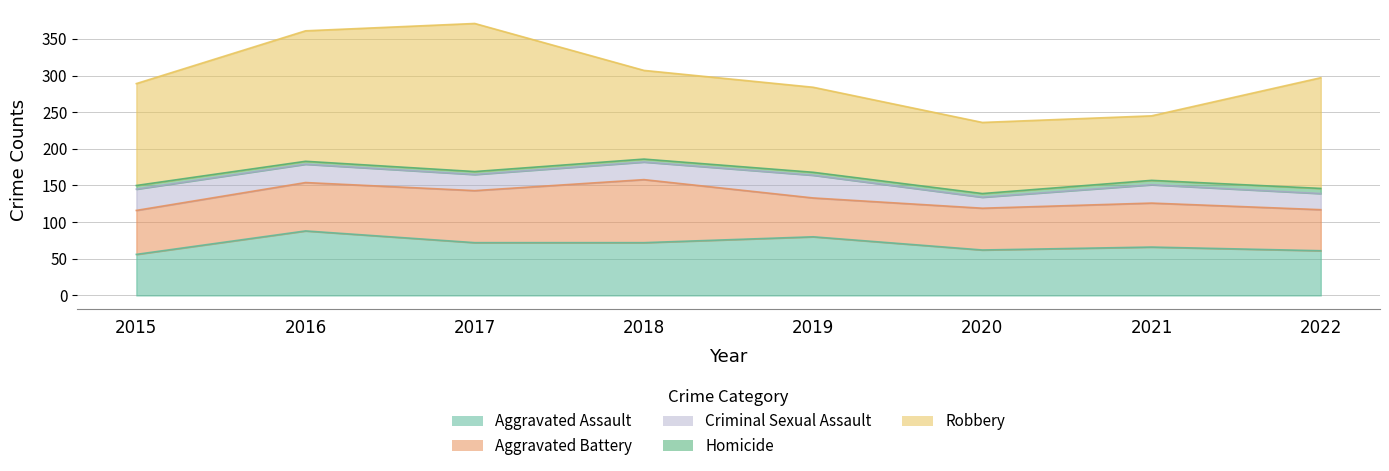

Which series has the largest total across all categories?

Robbery